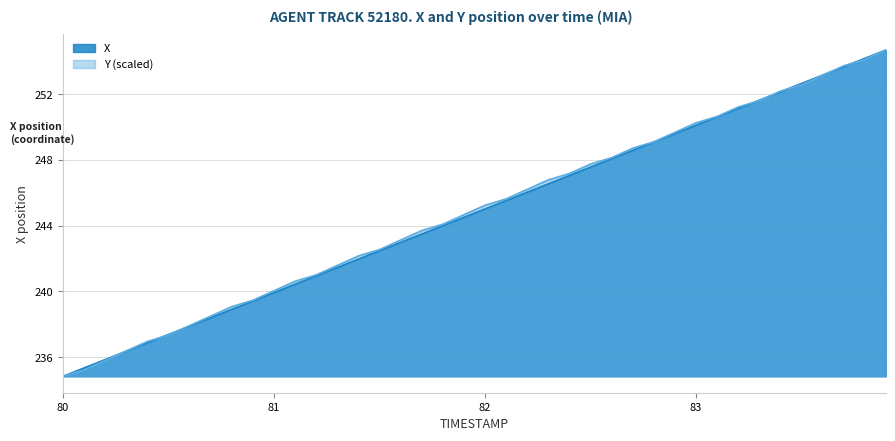

At which label does X reach its minimum?

80